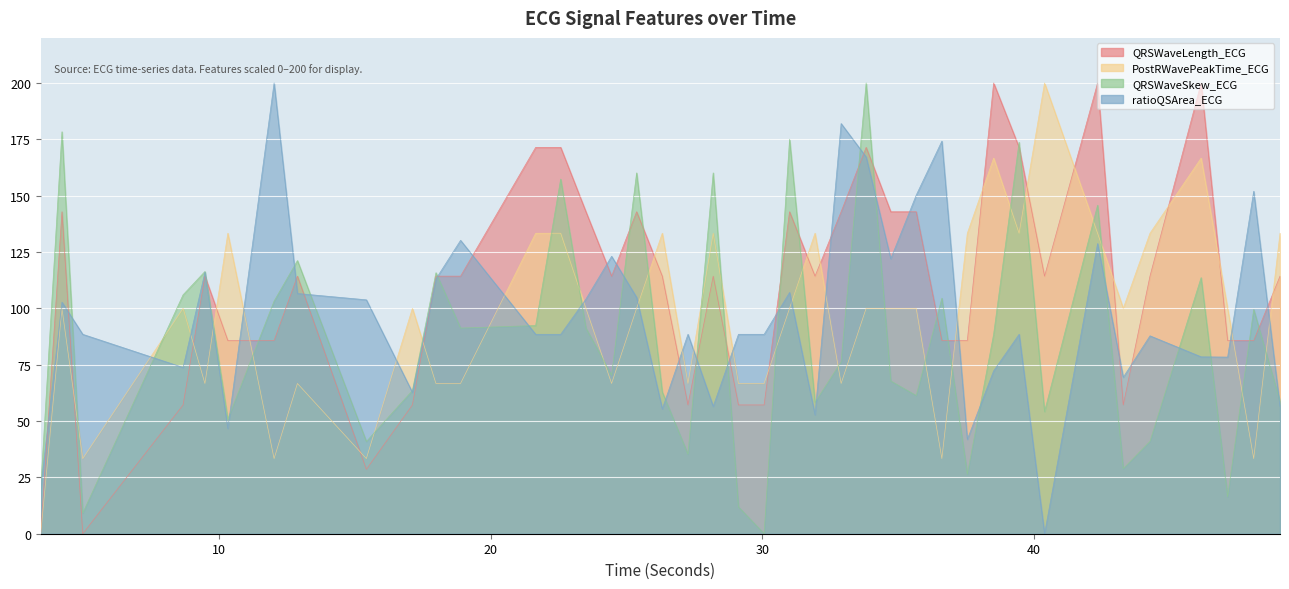

How many values in PostRWavePeakTime_ECG are above zero?

39